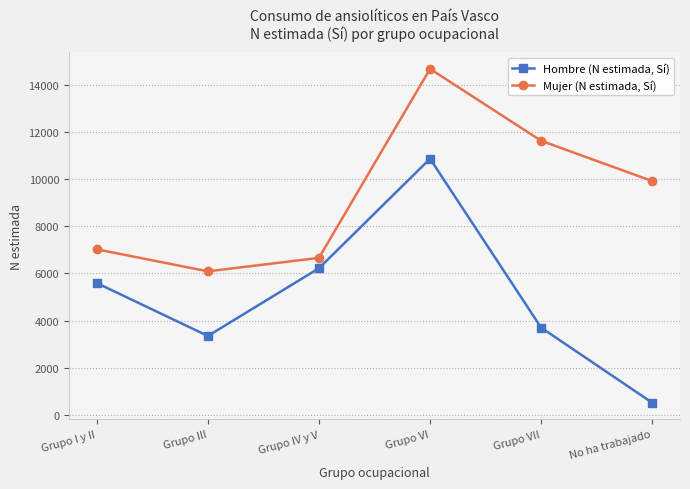

True or false: Mujer (N estimada, Sí) has more than 2 points higher than both neighbors.

False